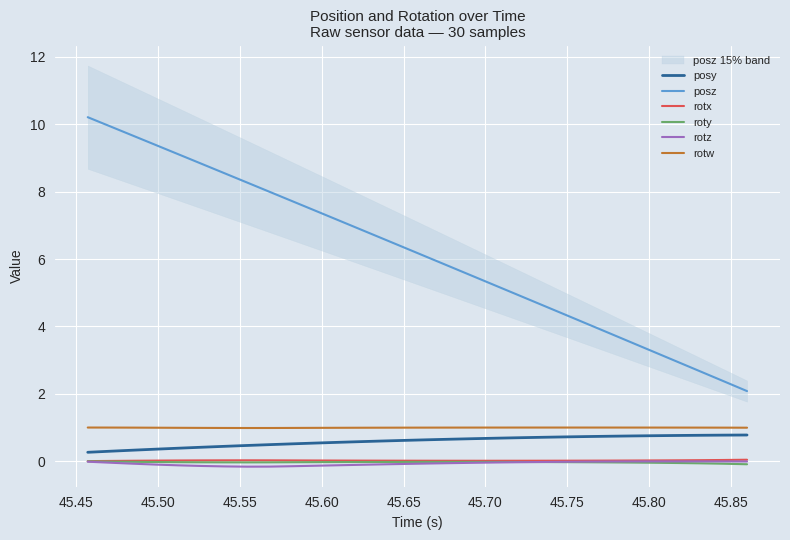

What is the lowest value of the posy series?

0.3